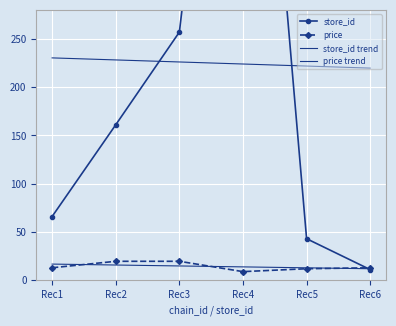

At which category is the sum across all series the highest?

Rec4